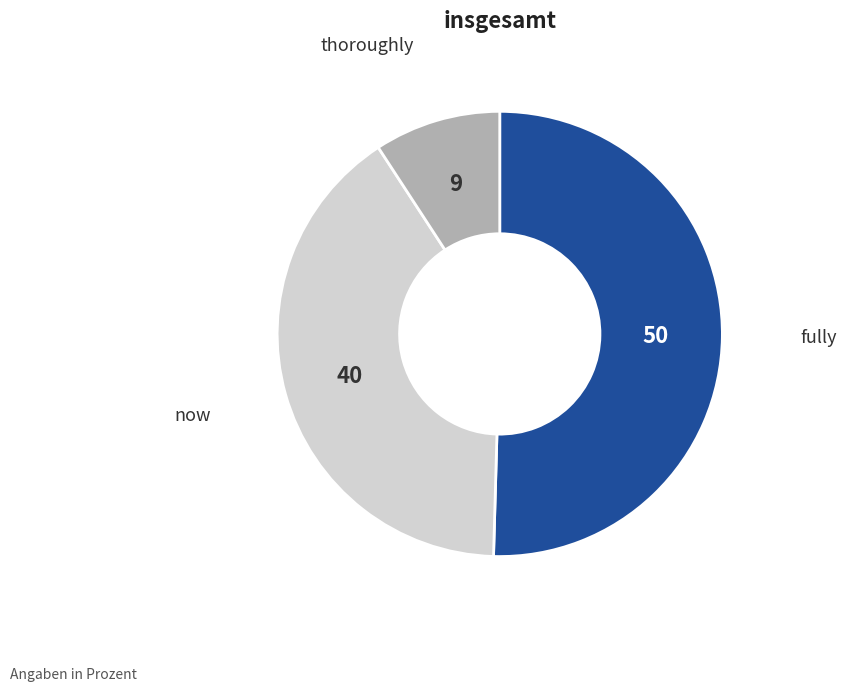

Count the number of slices in the pie.

3